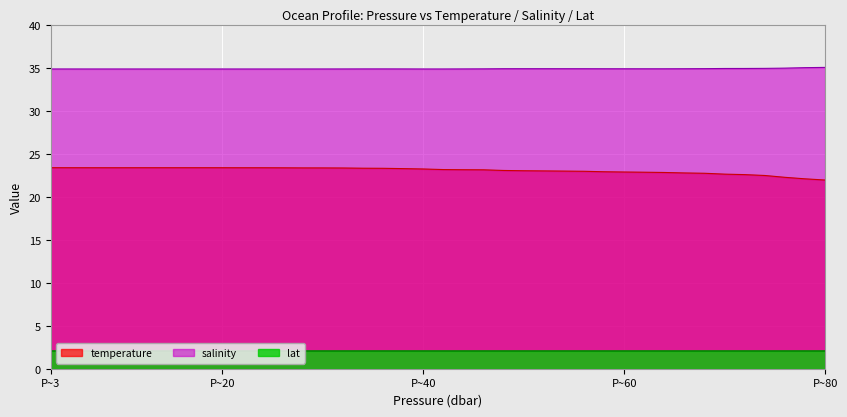

What is the approximate value of salinity at 50.009998?

34.9